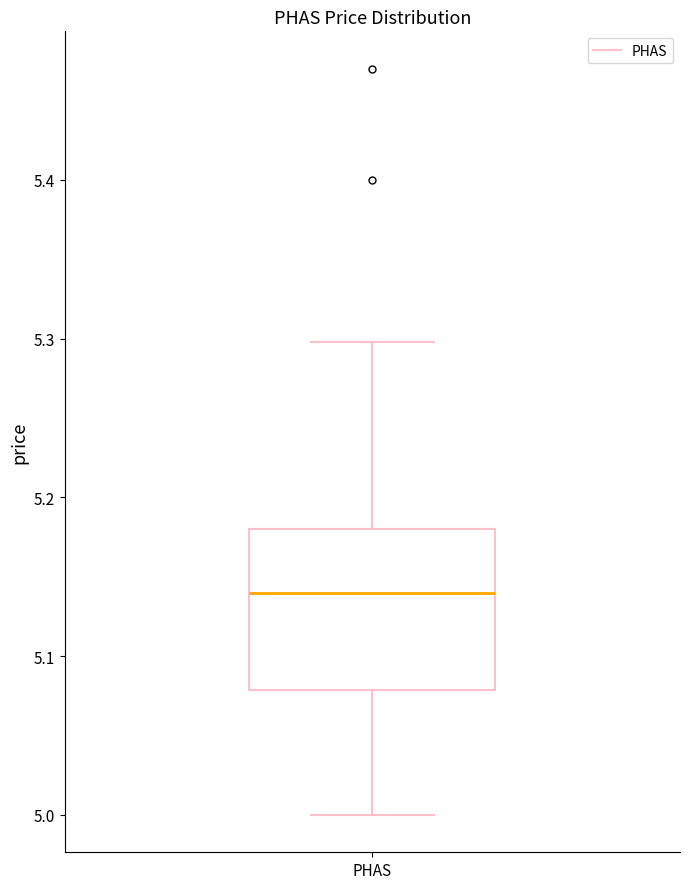

Where does the median line of the box for PHAS sit on the y-axis? The values are not printed on the chart, so give them approximately, as read against the axis.

5.14